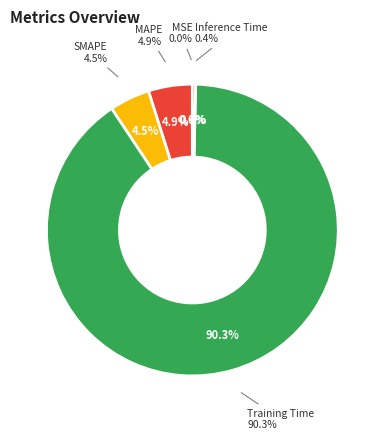

True or false: Training Time accounts for 99% of the total.

False